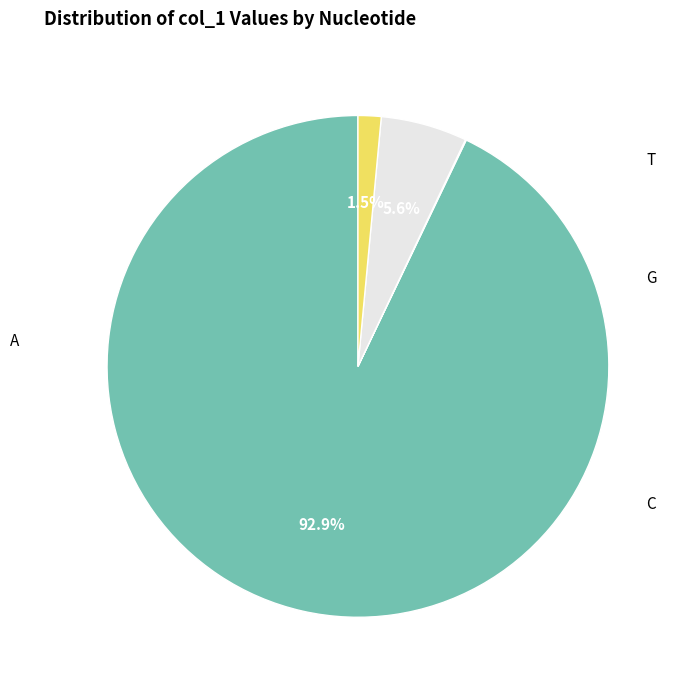

What is the largest slice in the pie chart?

A